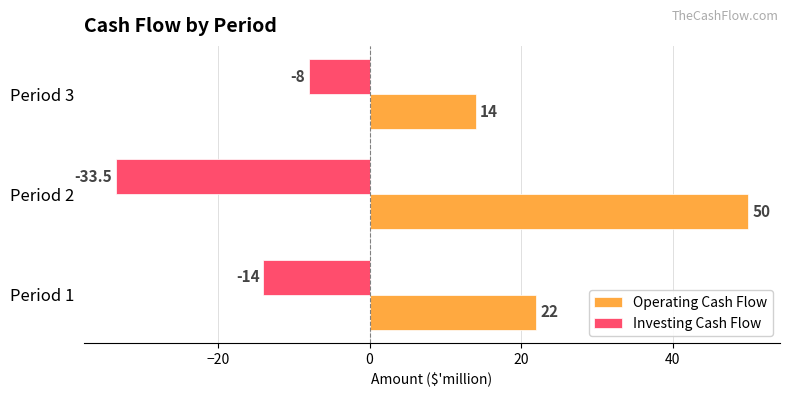

At Period 1, list the series in order from largest to smallest.

Operating Cash Flow, Investing Cash Flow